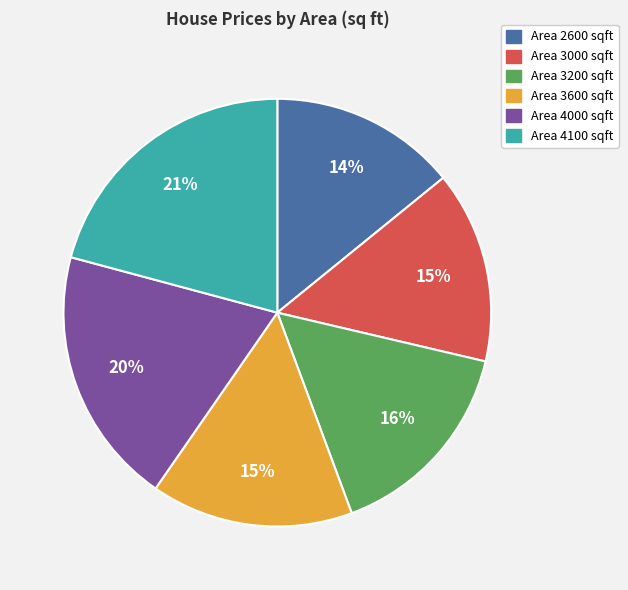

To the nearest percent, what is the difference between the largest and smallest slice percentages?

7%